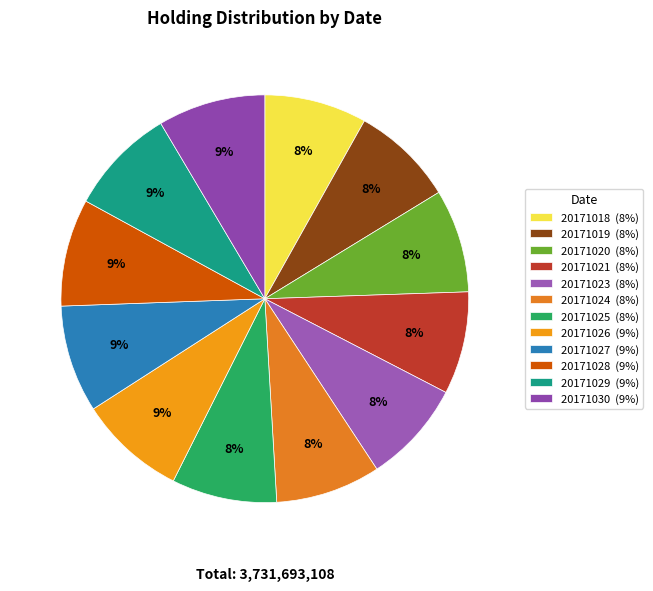

Does 20171025 represent more than half of the total?

No